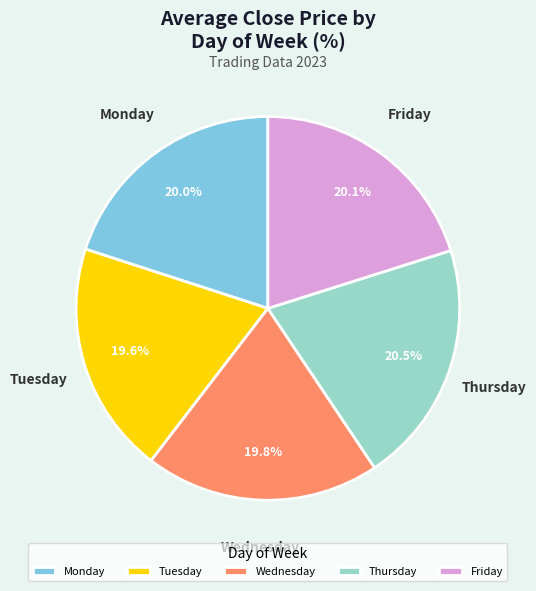

Is there any slice that represents more than half of the pie?

No